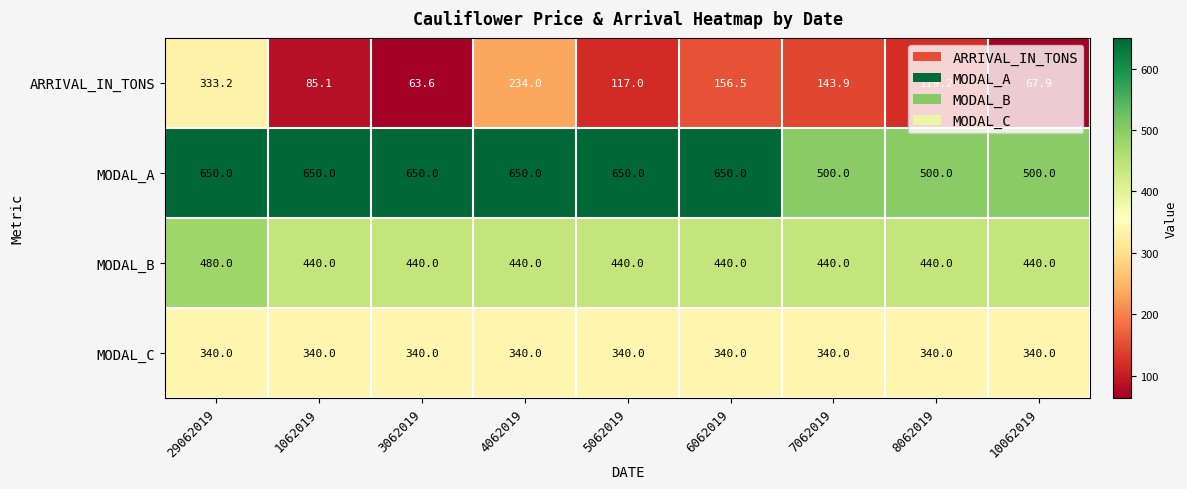

What is the minimum value for MODAL_A?

500.0